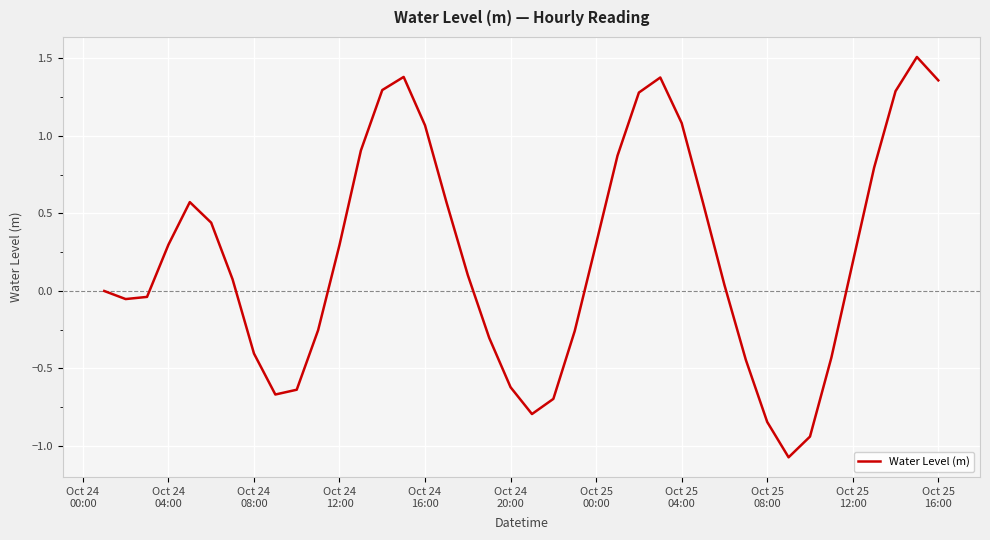

What is the minimum value shown in the chart?

-1.1